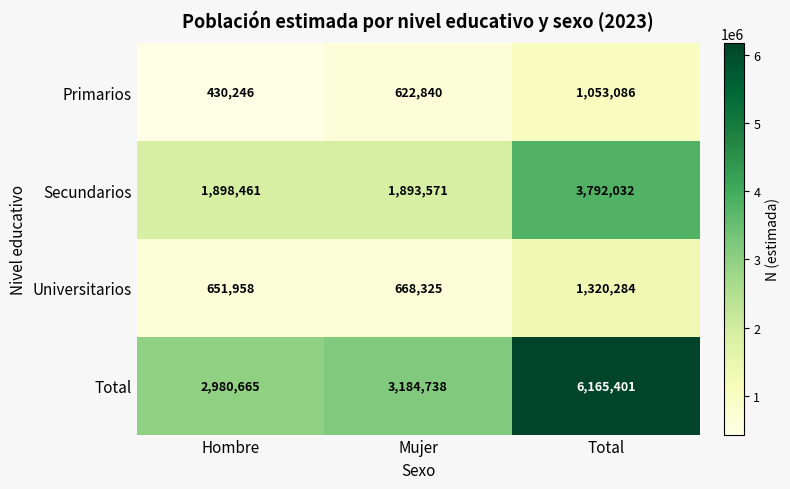

Reading right to left, list all the values displayed in this chart.

Primarios: Total=1053086	Mujer=622840	Hombre=430246
Secundarios: Total=3792032	Mujer=1893571	Hombre=1898461
Universitarios: Total=1320284	Mujer=668325	Hombre=651958
Total: Total=6165401	Mujer=3184738	Hombre=2980665